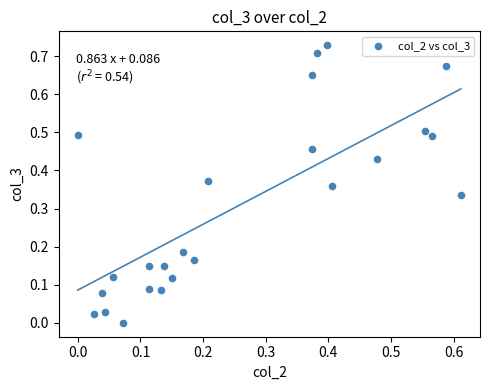

What is the range of X values (max minus min)?

0.6